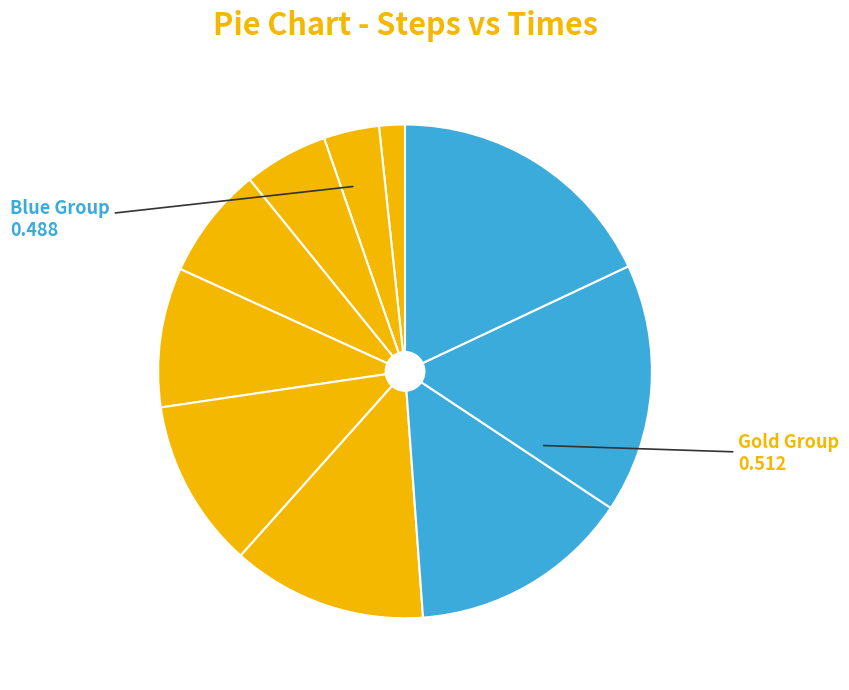

How many segments does this pie chart have?

10